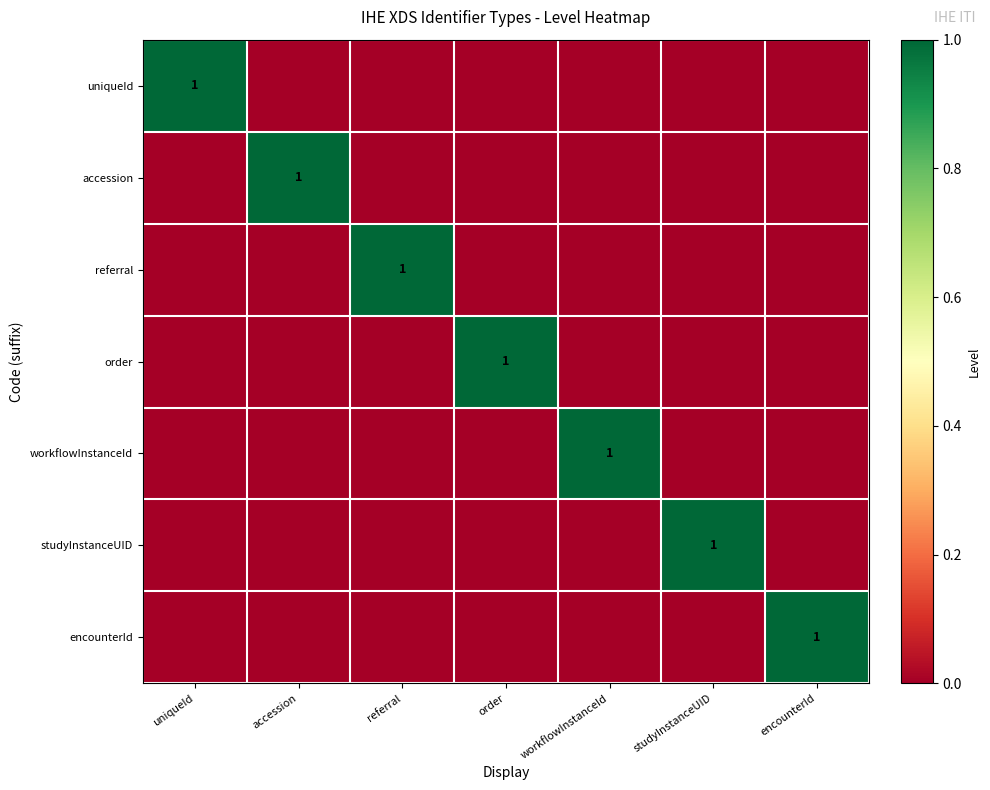

Count the uniqueId values in the range 0 to 1.

7